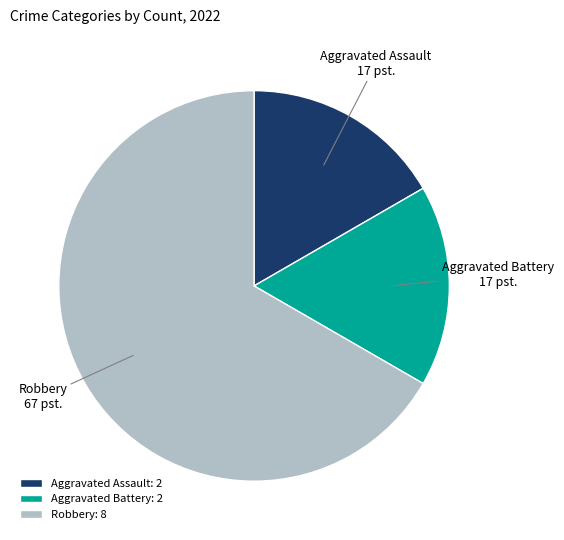

Which slice is the largest?

Robbery